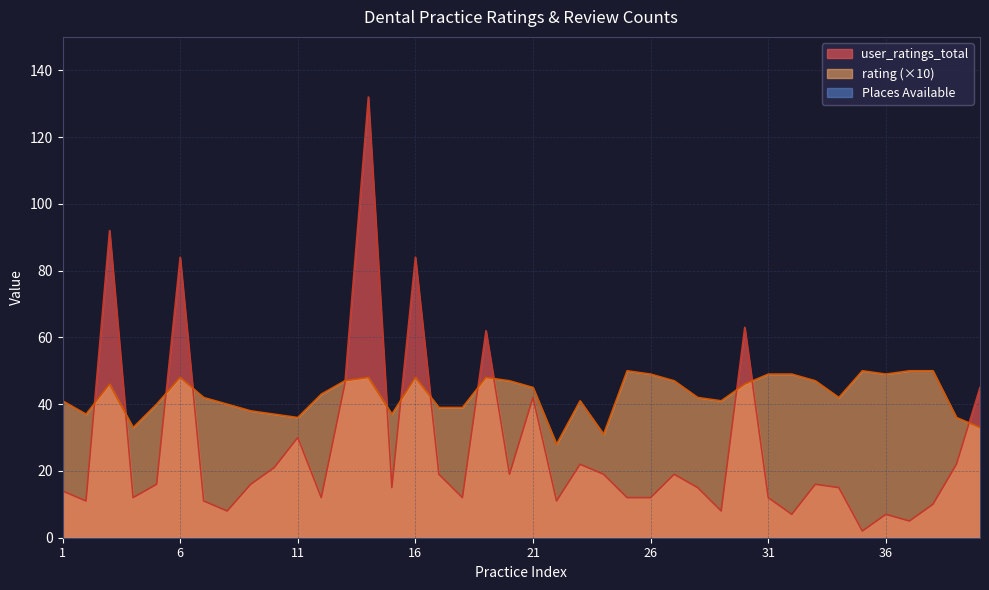

What is the difference between the highest and lowest values at 35?

48